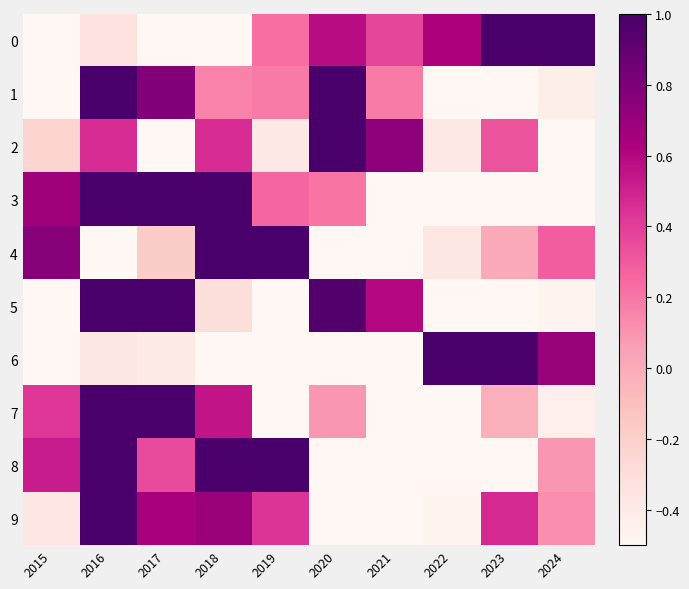

Which series has the widest spread of values?

9